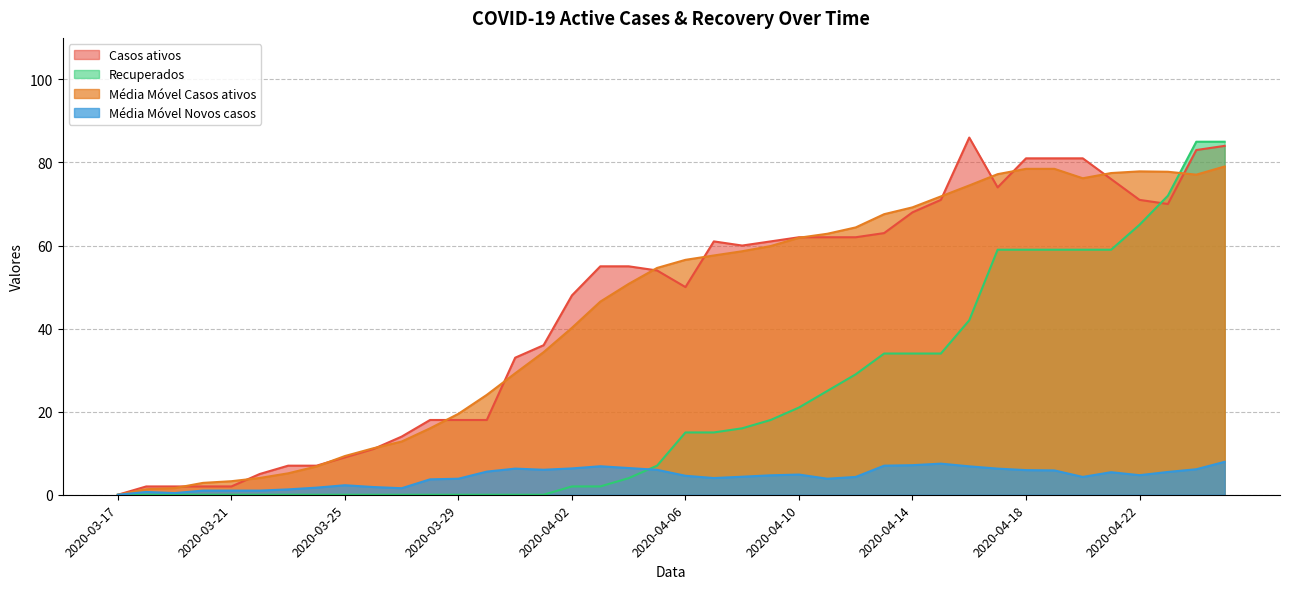

Reading left to right, what are all the values shown in this chart?

Casos ativos: 0.0	2.0	2.0	2.0	2.0	5.0	7.0	7.0	9.0	11.0	14.0	18.0	18.0	18.0	33.0	36.0	48.0	55.0	55.0	54.0	50.0	61.0	60.0	61.0	62.0	62.0	62.0	63.0	68.0	71.0	86.0	74.0	81.0	81.0	81.0	76.0	71.0	70.0	83.0	84.0
Recuperados: 0.0	0.0	0.0	0.0	0.0	0.0	0.0	0.0	0.0	0.0	0.0	0.0	0.0	0.0	0.0	0.0	2.0	2.0	4.0	7.0	15.0	15.0	16.0	18.0	21.0	25.0	29.0	34.0	34.0	34.0	42.0	59.0	59.0	59.0	59.0	59.0	65.0	72.0	85.0	85.0
Média Móvel Casos ativos: 0.0	1.3	1.6	2.9	3.3	4.0	5.2	6.8	9.3	11.2	12.8	16.0	19.5	24.1	29.2	34.3	40.2	46.5	50.8	54.6	56.6	57.6	58.6	59.9	61.9	62.8	64.4	67.5	69.2	71.8	74.5	77.2	78.5	78.5	76.2	77.5	77.9	77.8	77.1	79.0
Média Móvel Novos casos: 0.0	0.7	0.4	1.0	1.0	1.0	1.3	1.7	2.3	1.9	1.6	3.7	3.9	5.6	6.3	6.0	6.3	6.9	6.4	6.0	4.6	4.0	4.3	4.7	4.9	3.9	4.3	7.0	7.1	7.5	6.8	6.3	5.9	5.9	4.3	5.4	4.7	5.5	6.1	7.9